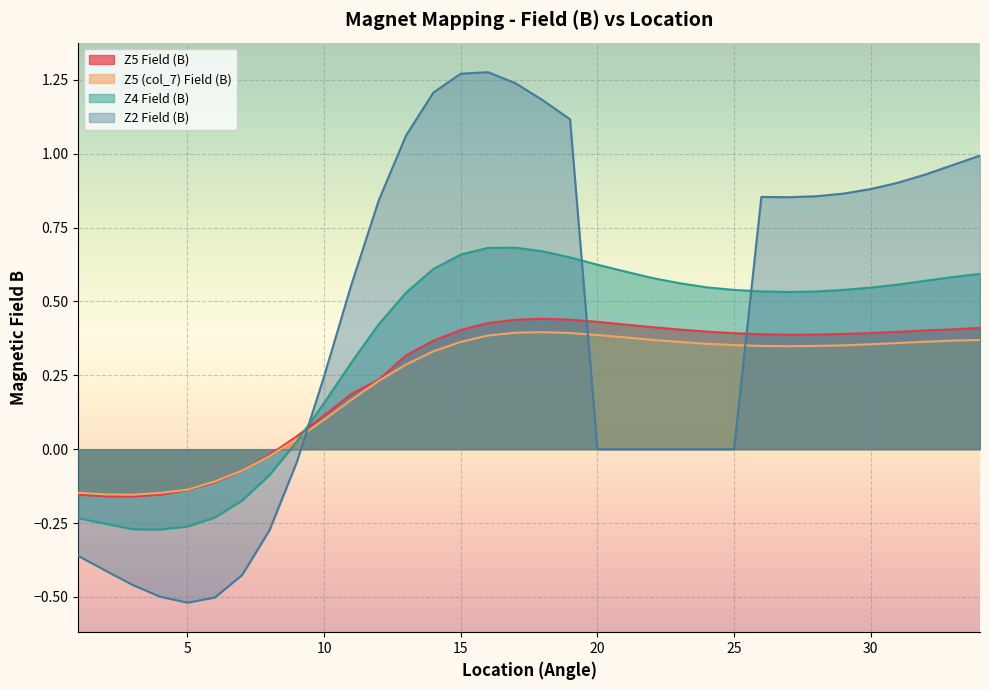

What is the sum of the Z2 Field (B) values at 11 and 19?

1.7